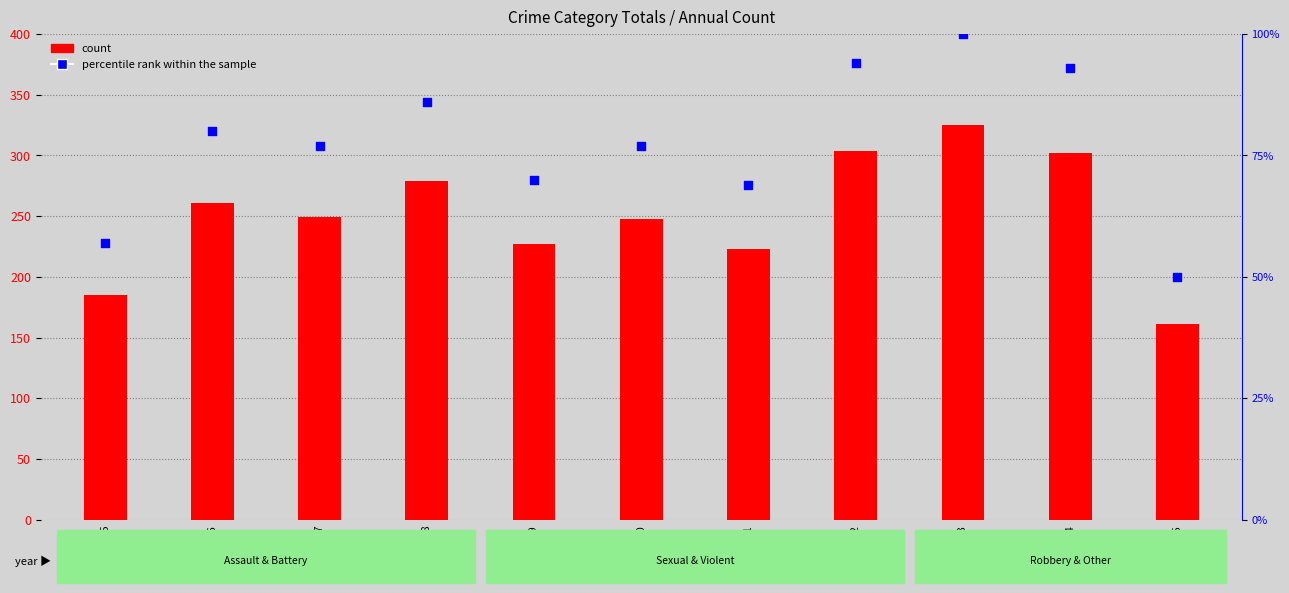

What are all the series names shown in the legend?

count, percentile rank within the sample